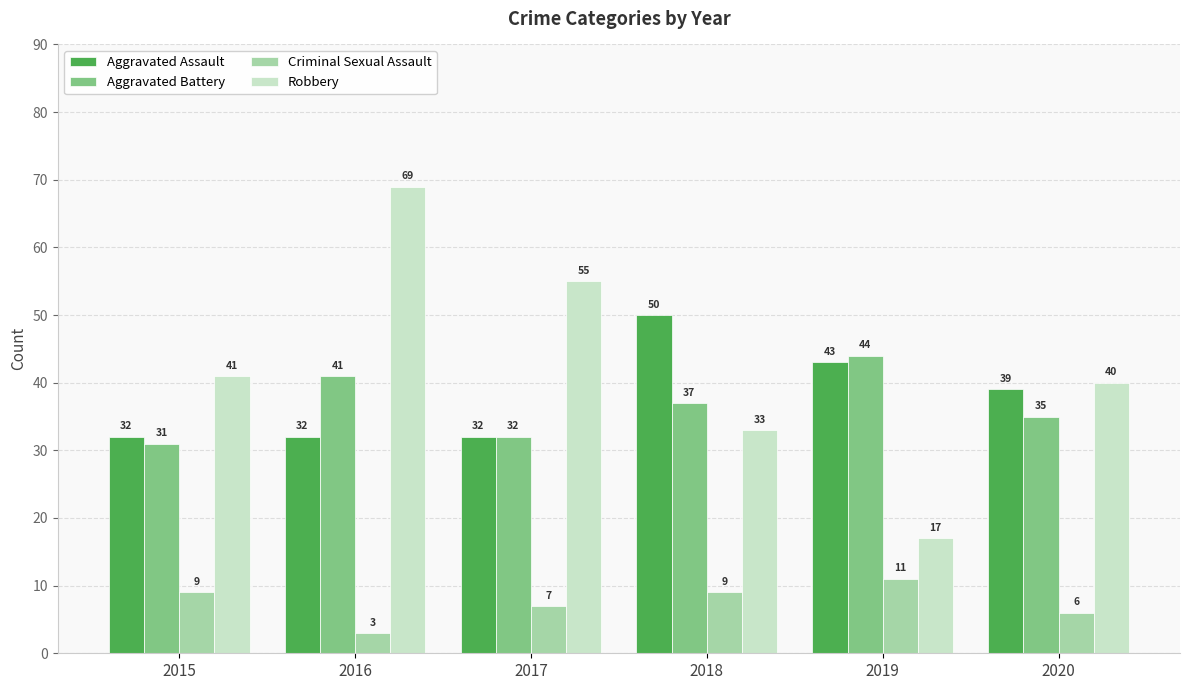

What is the minimum value shown in the chart?

3